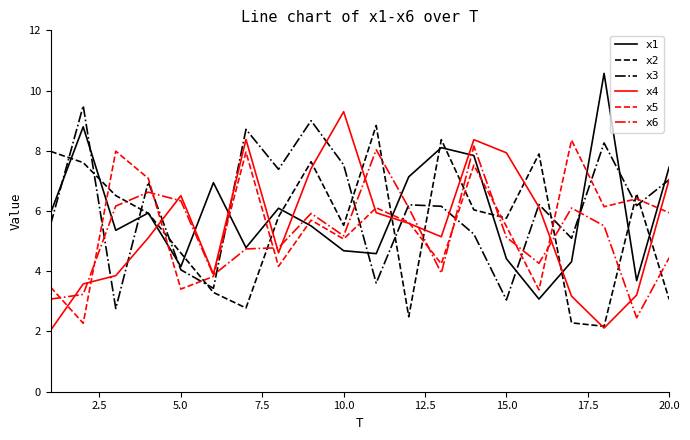

What is the smallest value displayed?

2.0